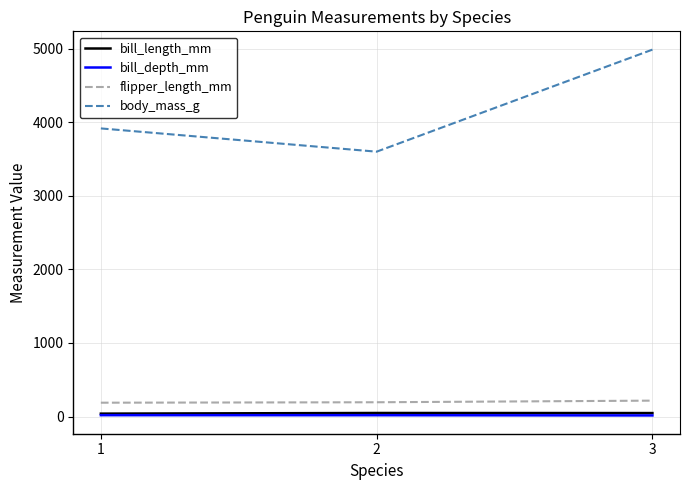

What is the greatest value displayed?

4987.0